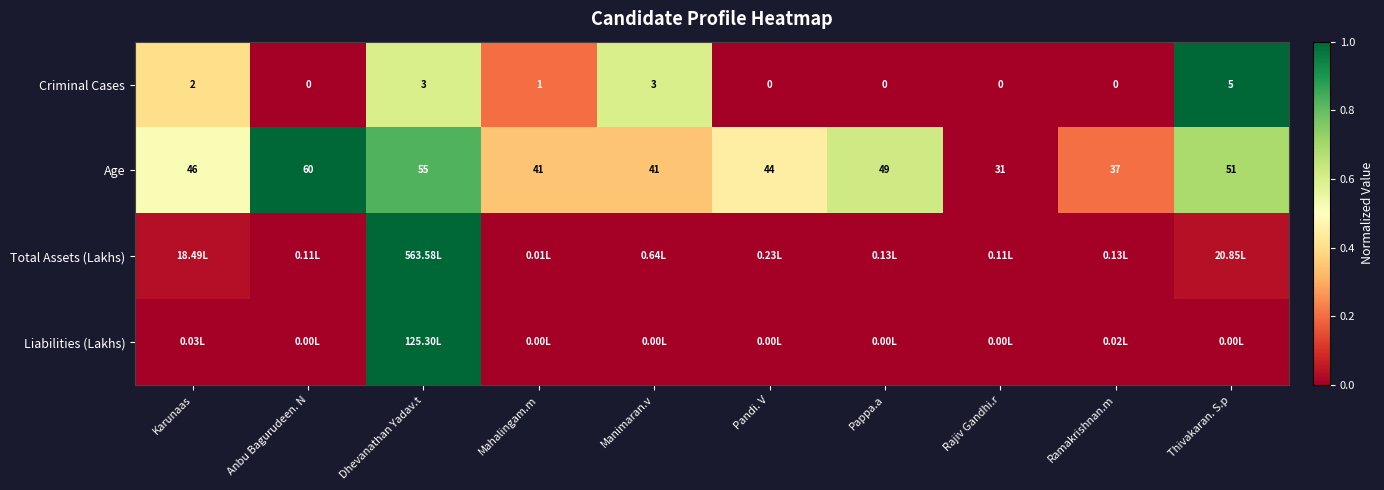

At Dhevanathan Yadav.t, list the series in order from largest to smallest.

Total Assets (Lakhs), Liabilities (Lakhs), Age, Criminal Cases